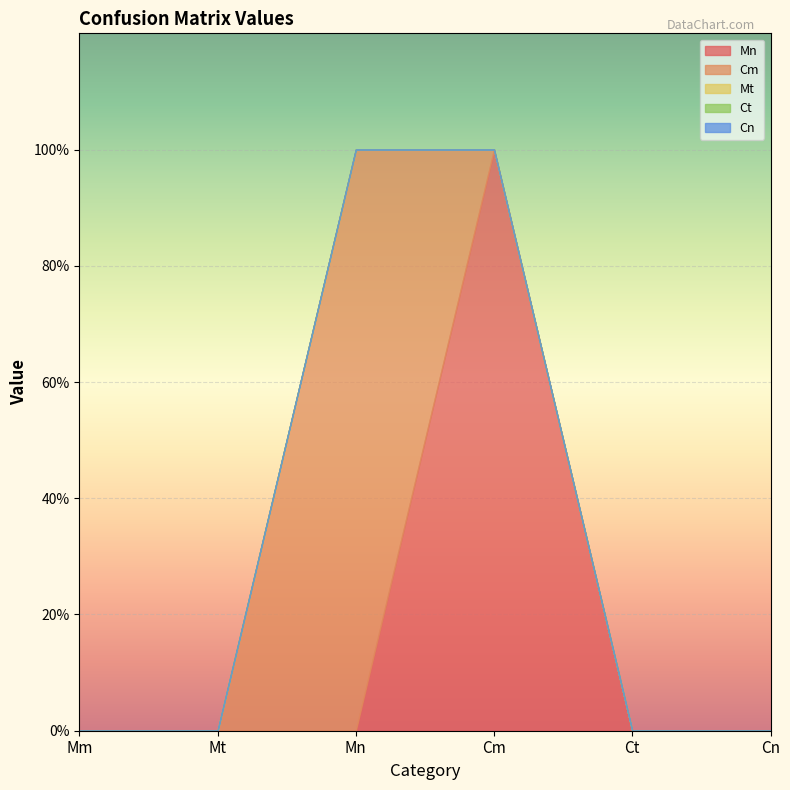

Count the number of categories in the chart.

6